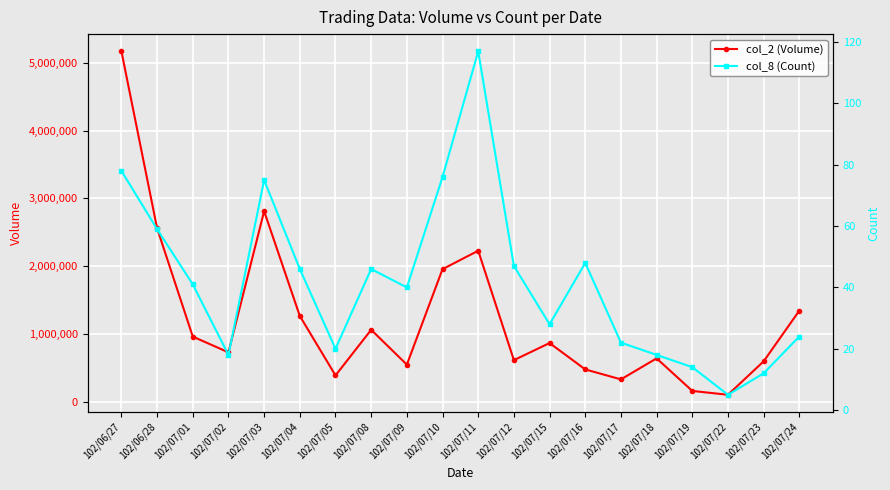

The col_8 (Count) series shows 48 at 102/07/16. True or false?

True